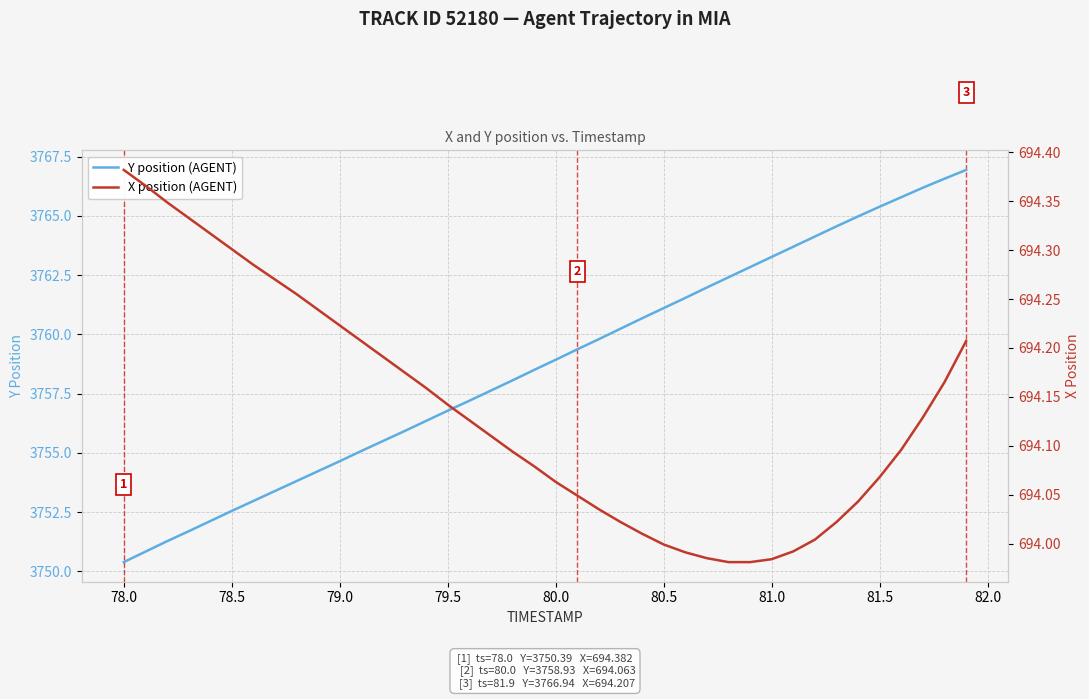

What are all the series names shown in the legend?

Y position (AGENT), X position (AGENT)